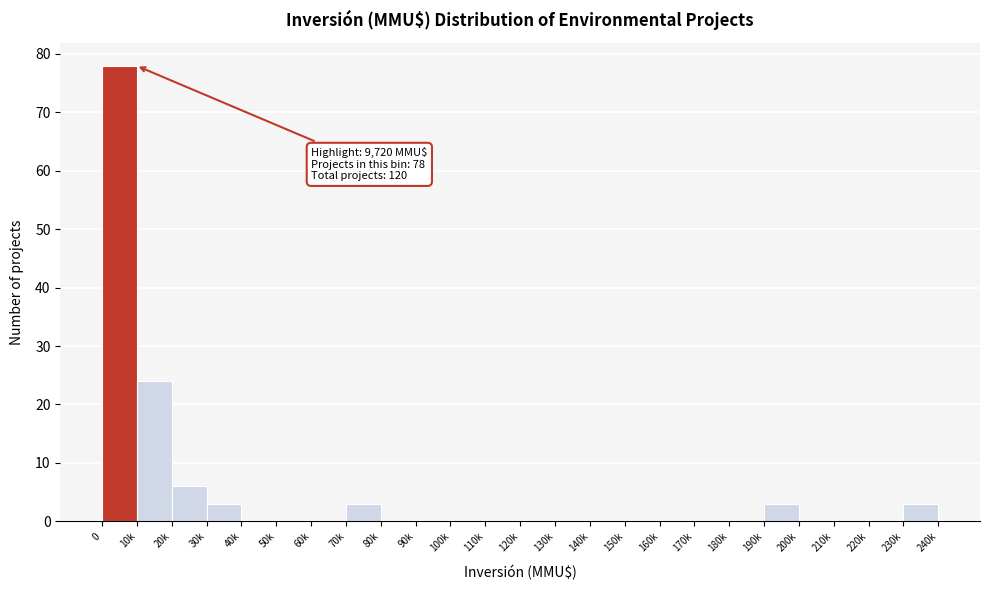

Reading left to right, list all the values displayed in this chart.

0=78	10k=24	20k=6	30k=3	40k=0	50k=0	60k=0	70k=3	80k=0	90k=0	100k=0	110k=0	120k=0	130k=0	140k=0	150k=0	160k=0	170k=0	180k=0	190k=3	200k=0	210k=0	220k=0	230k=3